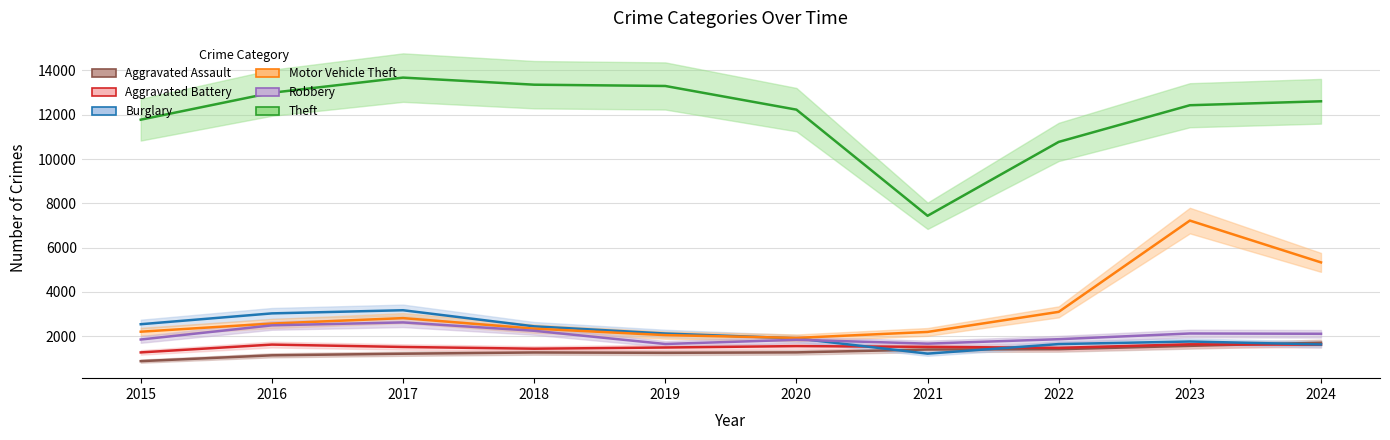

What is the difference between the maximum and second lowest values in the Motor Vehicle Theft series?

5168